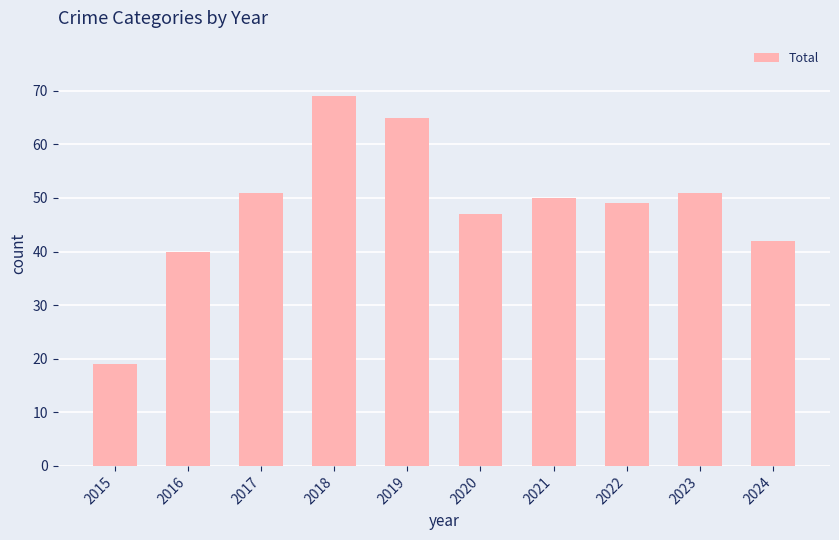

Does the chart contain any negative values?

No